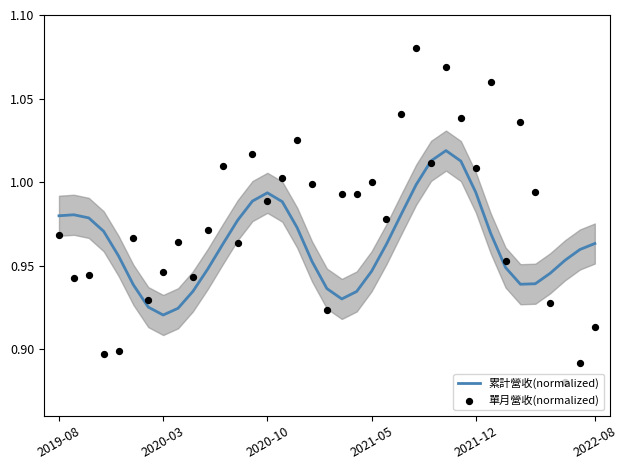

At how many categories does at least one series exceed 0?

37